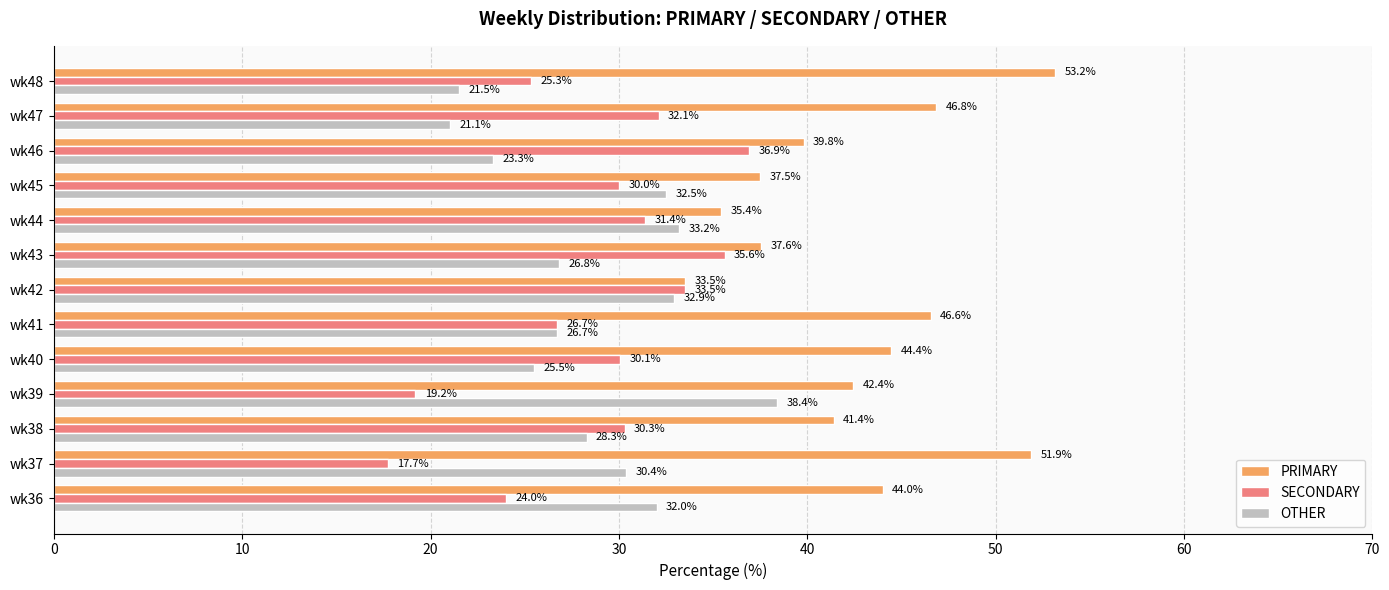

Rank the series at wk40 from lowest to highest value.

OTHER, SECONDARY, PRIMARY